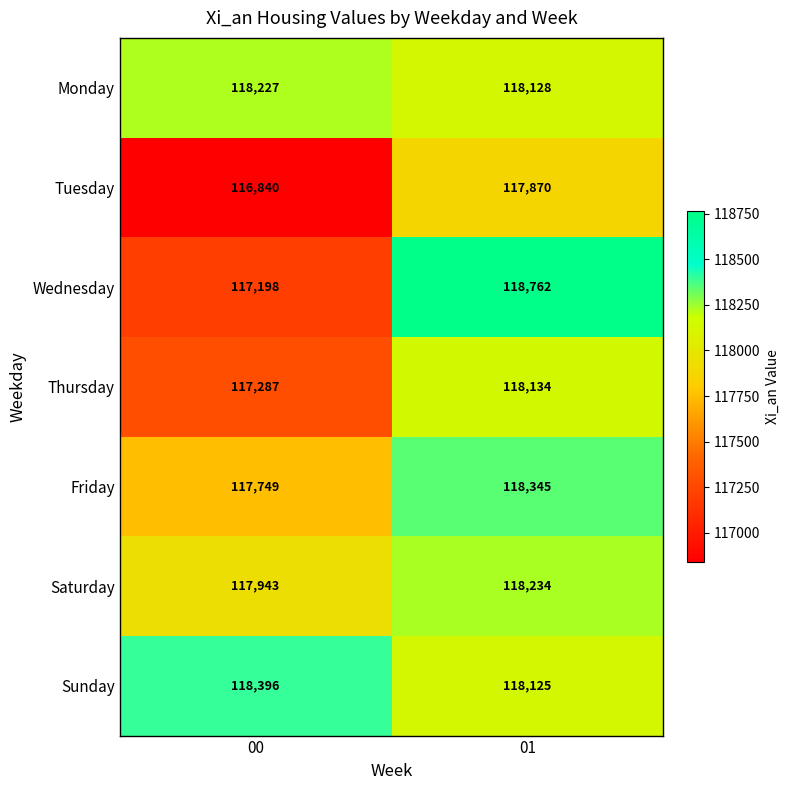

At which category is the sum across all series the highest?

01